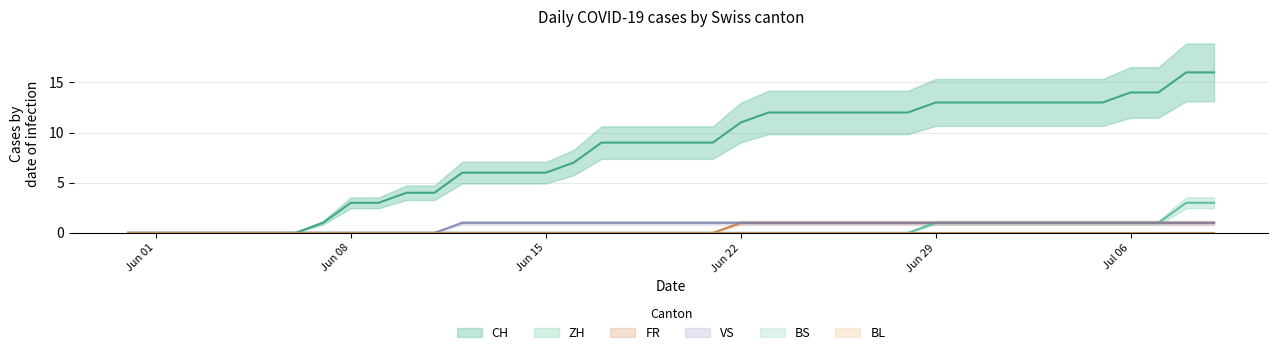

Which series has the largest range (max minus min)?

CH